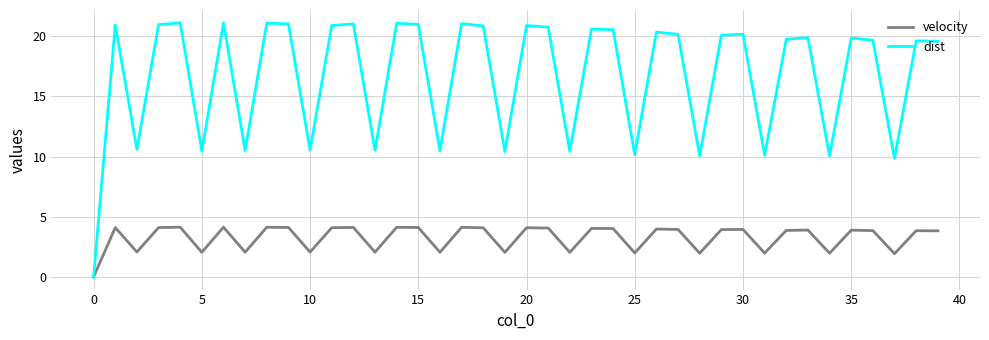

What is the difference between the maximum and second lowest values in the velocity series?

2.2